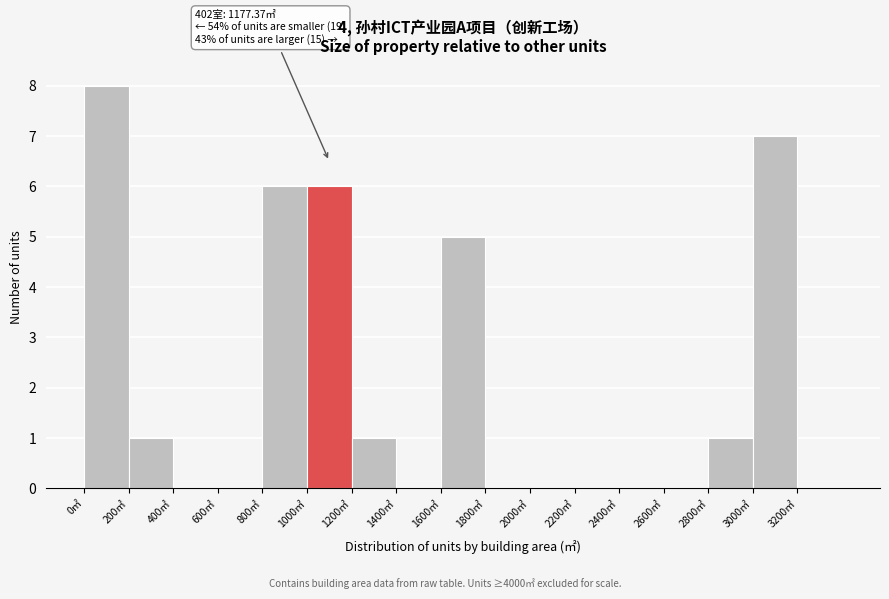

Over which range of the x-axis is the bar tallest?

0 to 200